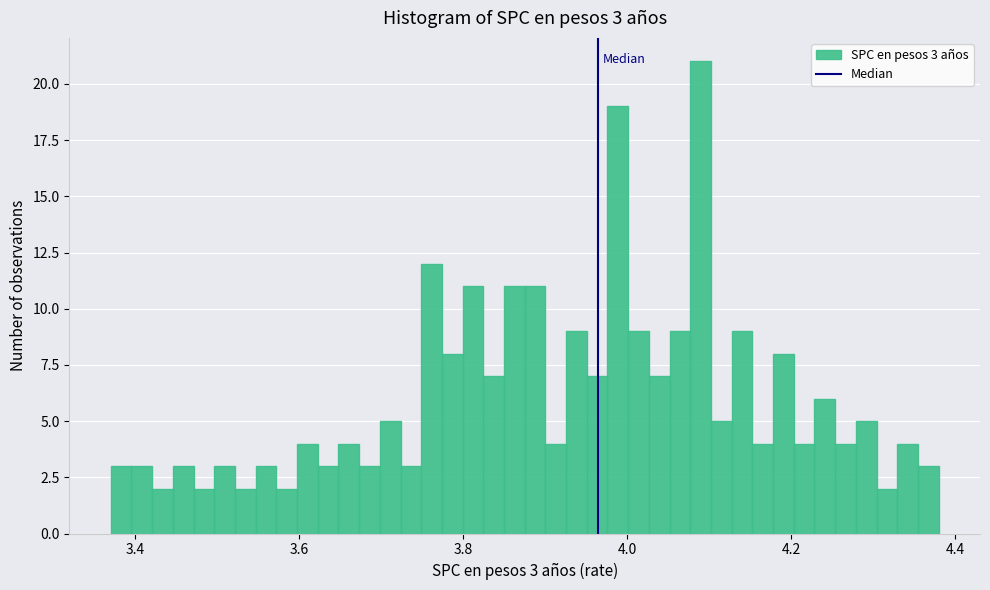

Read against the x-axis, roughly where is the centre of the tallest bar?

4.08